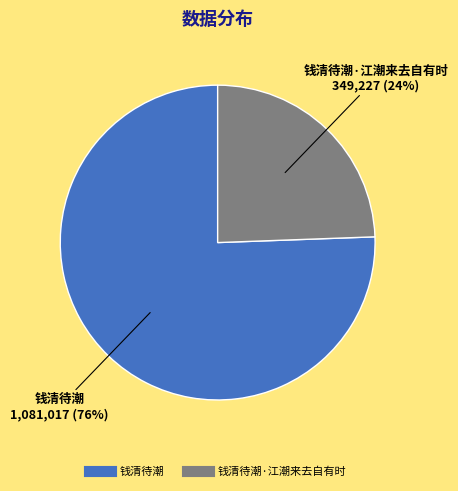

Is there a majority slice in this chart?

Yes